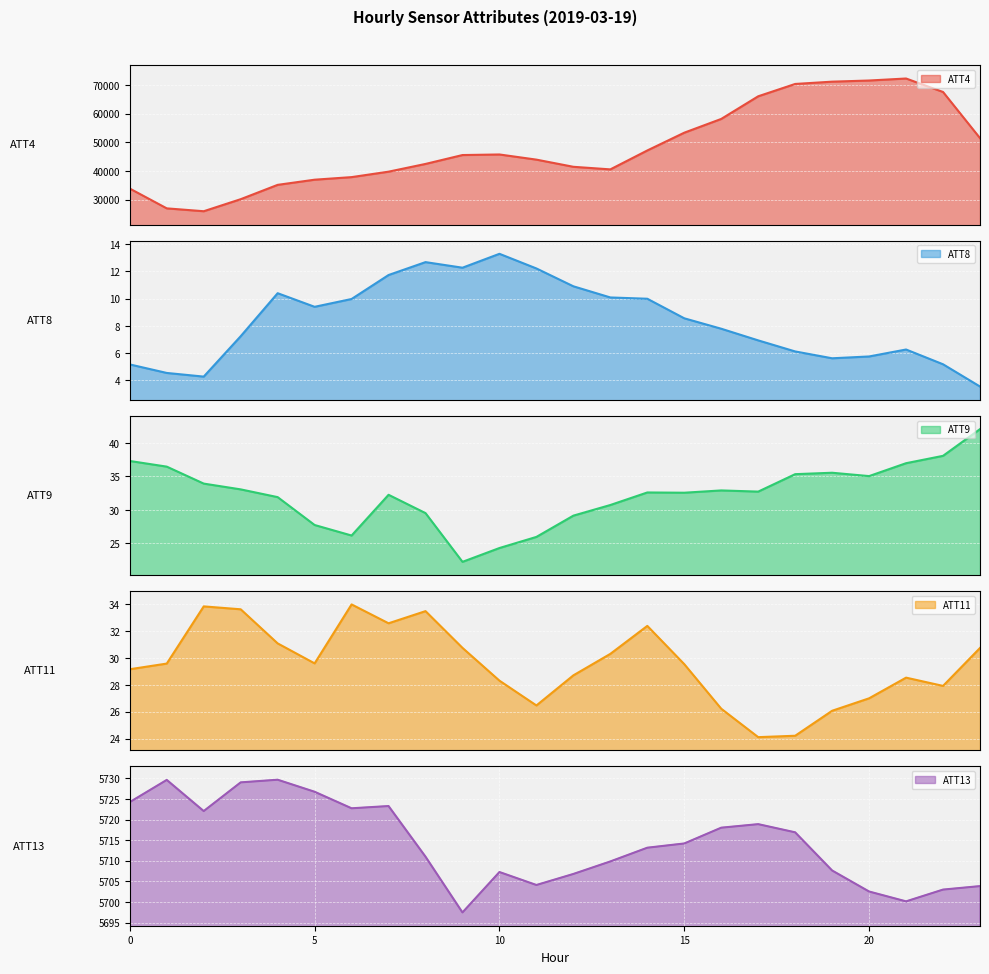

True or false: ATT8 and ATT13 intersect in this chart.

False